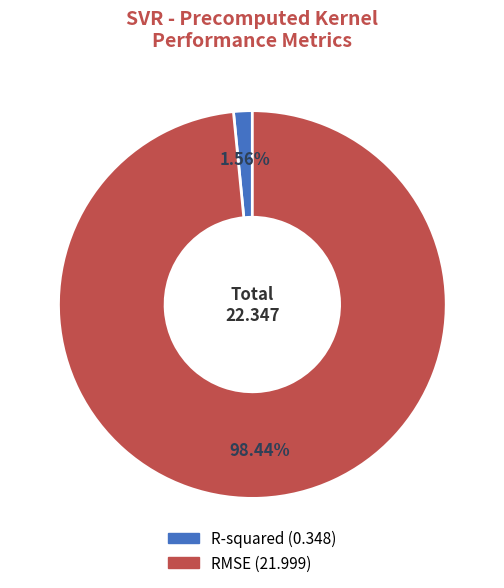

Rank the categories by value from lowest to highest.

R-squared, RMSE